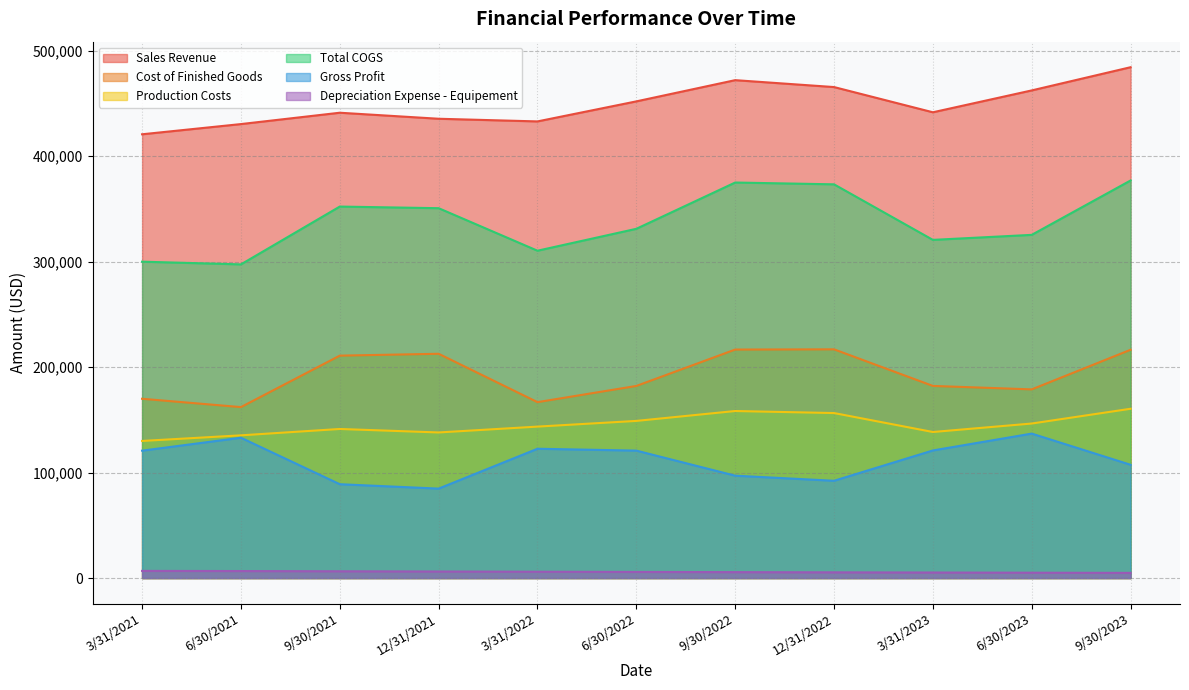

Reading left to right, extract all data points from this chart.

Sales Revenue: 3/31/2021=420800	6/30/2021=430478	9/30/2021=441240	12/31/2021=435528	3/31/2022=433003	6/30/2022=452002	9/30/2022=472127	12/31/2022=465579	3/31/2023=441663	6/30/2023=462398	9/30/2023=484402
Cost of Finished Goods: 3/31/2021=170000	6/30/2021=162106	9/30/2021=210900	12/31/2021=212663	3/31/2022=166797	6/30/2022=182160	9/30/2022=216665	12/31/2022=216882	3/31/2023=182181	6/30/2023=178902	9/30/2023=216471
Production Costs: 3/31/2021=130000	6/30/2021=135322	9/30/2021=141358	12/31/2021=138055	3/31/2022=143600	6/30/2022=149005	9/30/2022=158387	12/31/2022=156458	3/31/2023=138489	6/30/2023=146523	9/30/2023=160523
Total COGS: 3/31/2021=300000	6/30/2021=297428	9/30/2021=352258	12/31/2021=350718	3/31/2022=310397	6/30/2022=331165	9/30/2022=375052	12/31/2022=373340	3/31/2023=320670	6/30/2023=325425	9/30/2023=376994
Gross Profit: 3/31/2021=120800	6/30/2021=133050	9/30/2021=88982	12/31/2021=84810	3/31/2022=122606	6/30/2022=120837	9/30/2022=97075	12/31/2022=92239	3/31/2023=120993	6/30/2023=136974	9/30/2023=107409
Depreciation Expense - Equipement: 3/31/2021=6785	6/30/2021=6640	9/30/2021=6420	12/31/2021=6206	3/31/2022=6000	6/30/2022=5801	9/30/2022=5609	12/31/2022=5422	3/31/2023=5242	6/30/2023=5068	9/30/2023=4900